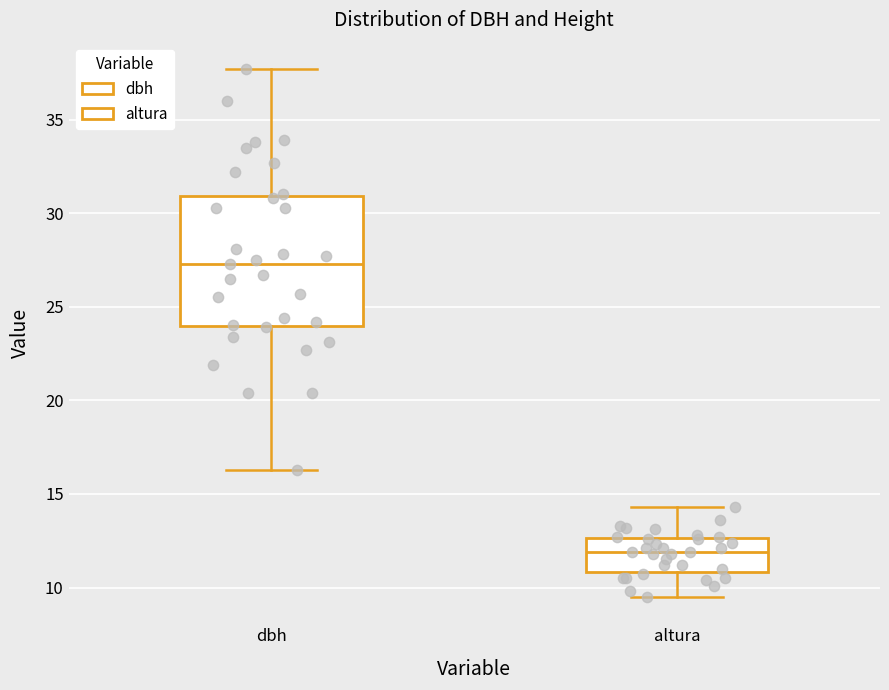

Which box has the highest median line?

dbh